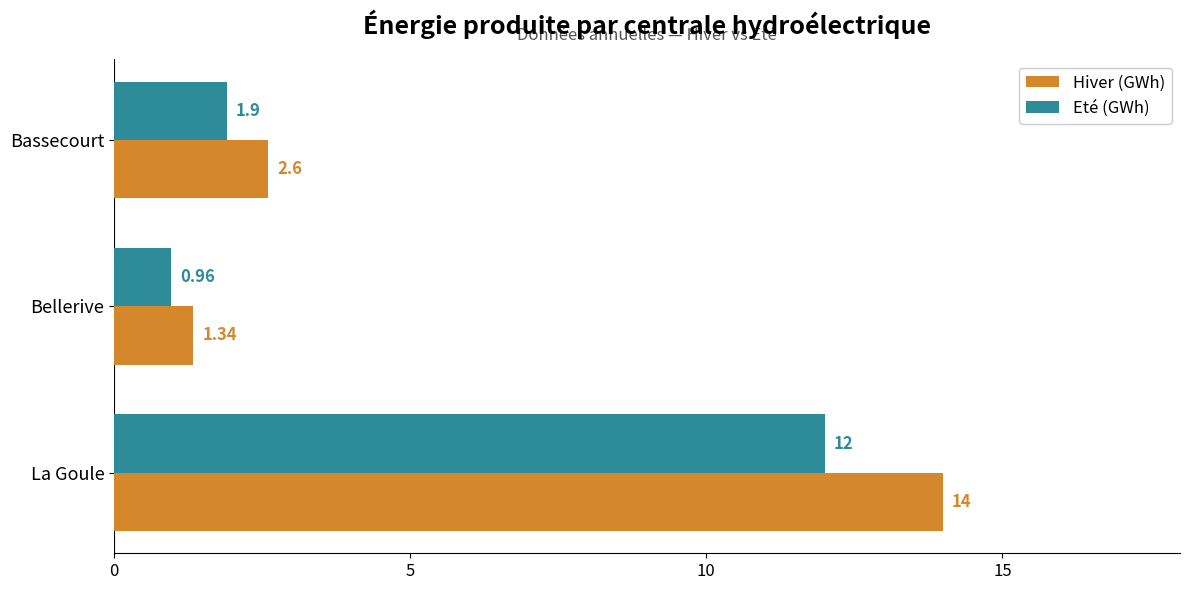

List the labels in order of Hiver (GWh) value, largest first.

La Goule, Bassecourt, Bellerive